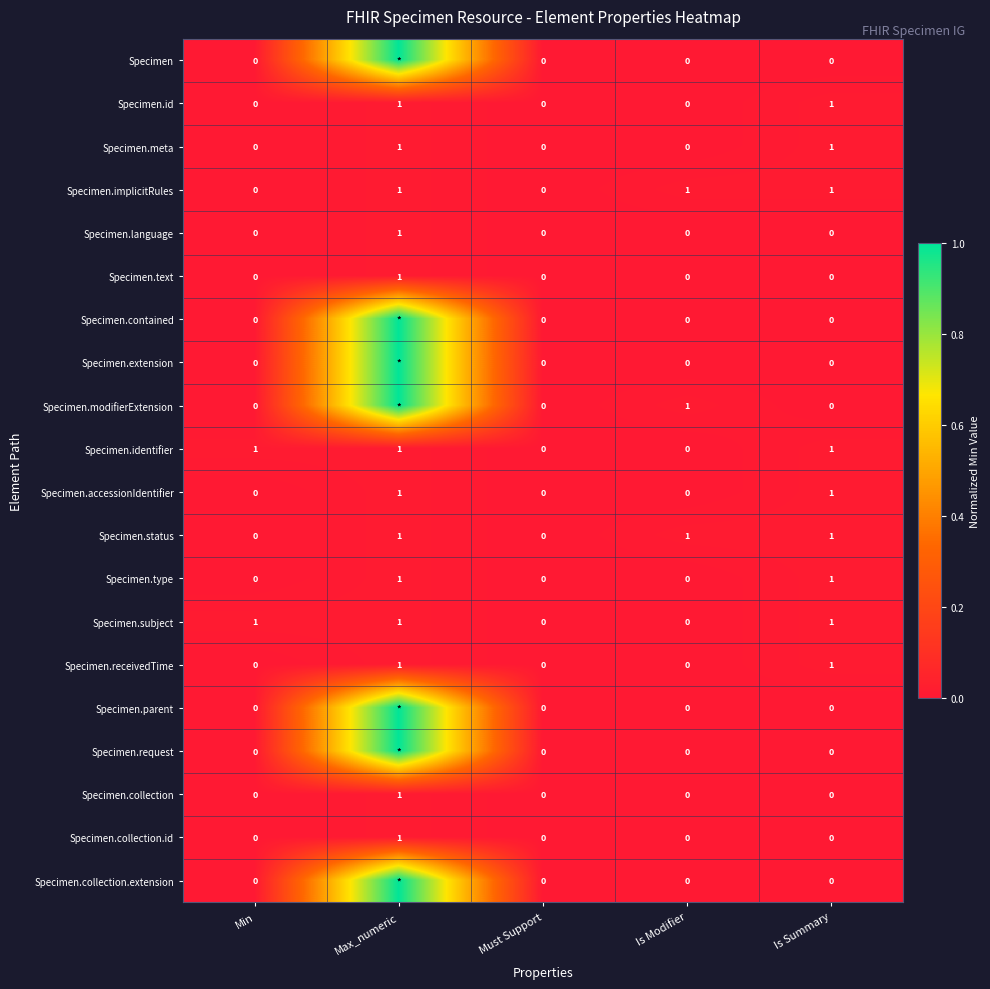

At which label does Specimen.collection.id reach its peak?

Max_numeric